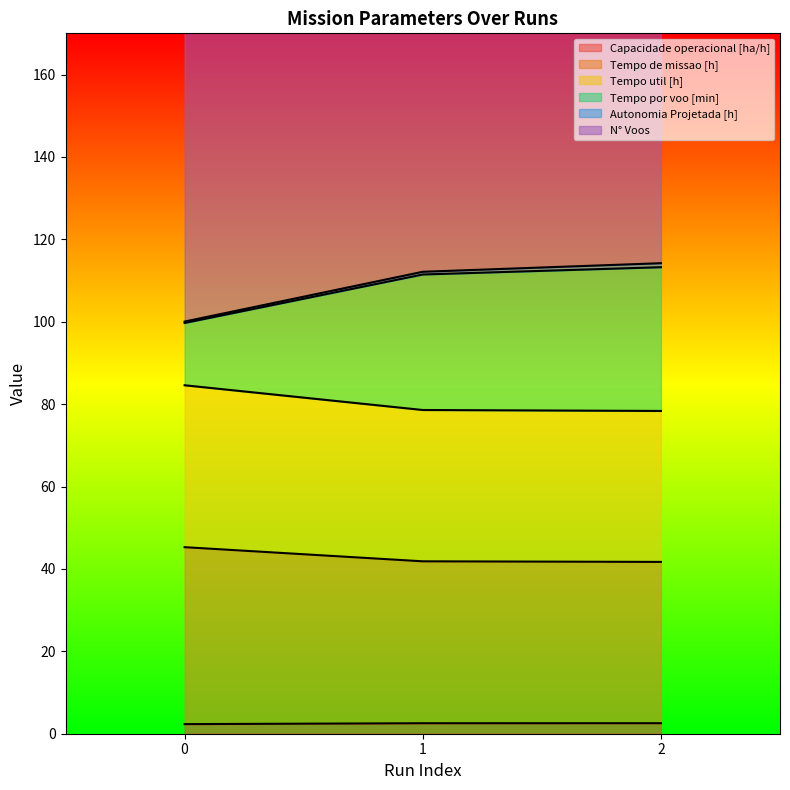

Which series has the largest total across all categories?

N° Voos